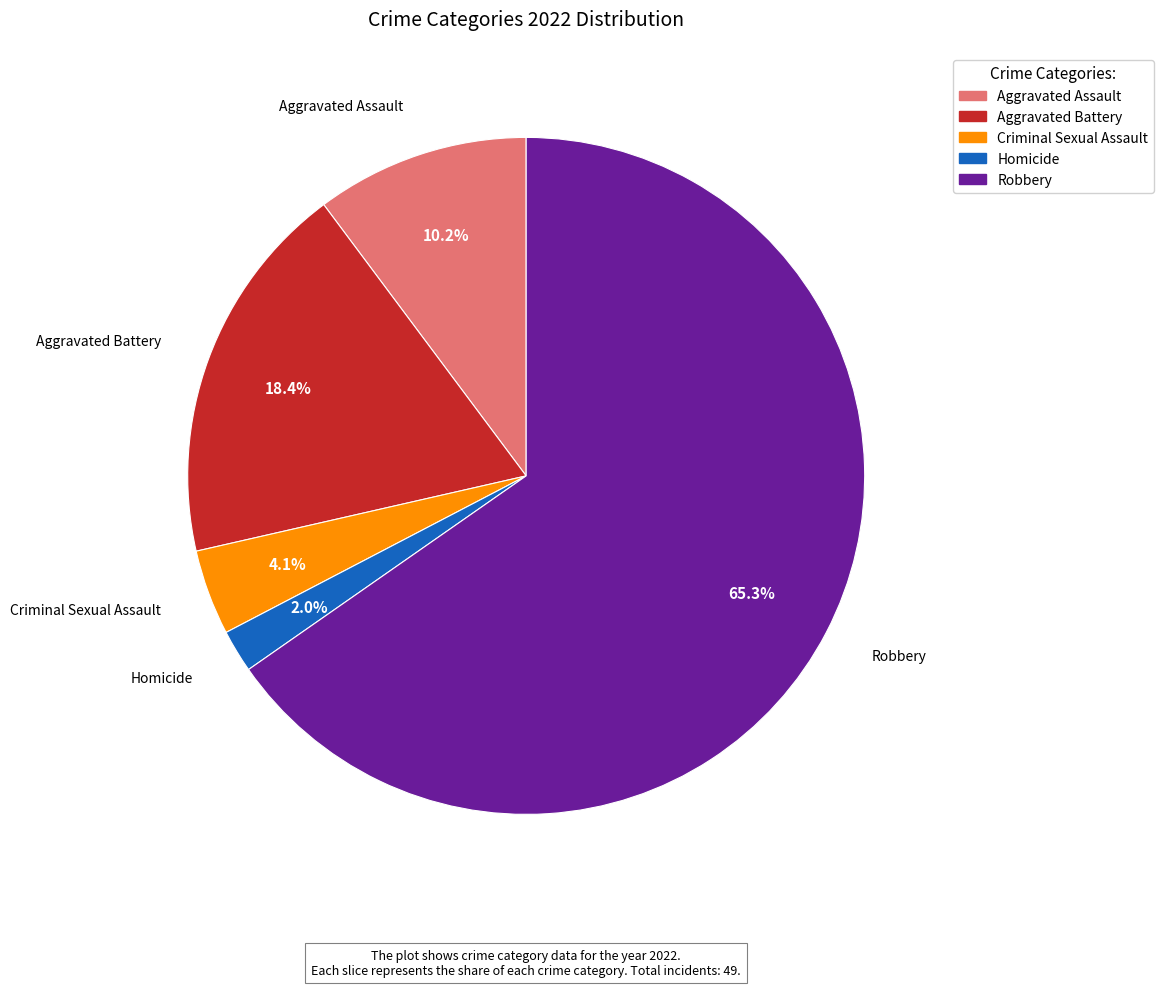

Is the sum of Robbery and Aggravated Assault greater than half?

Yes